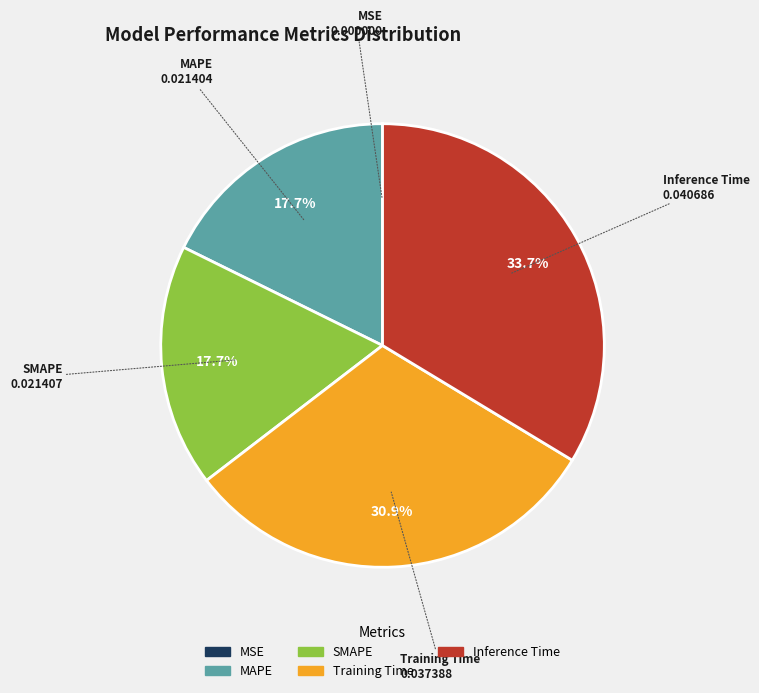

Is there any slice that represents more than half of the pie?

No